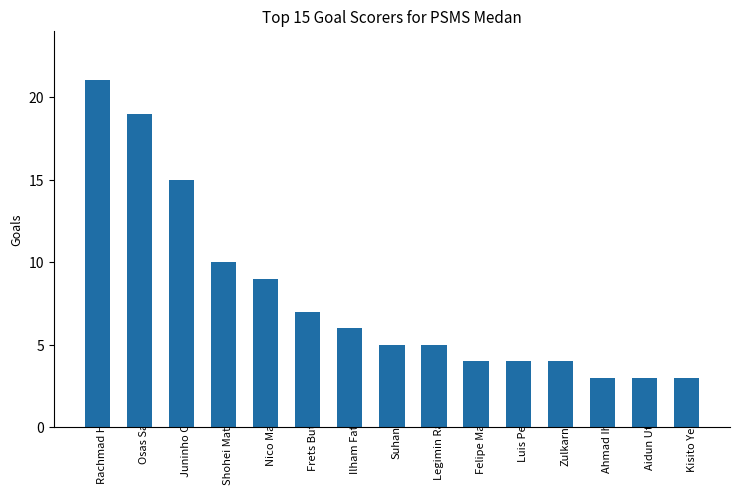

Is it true that the value at Luis Peña is 4?

True